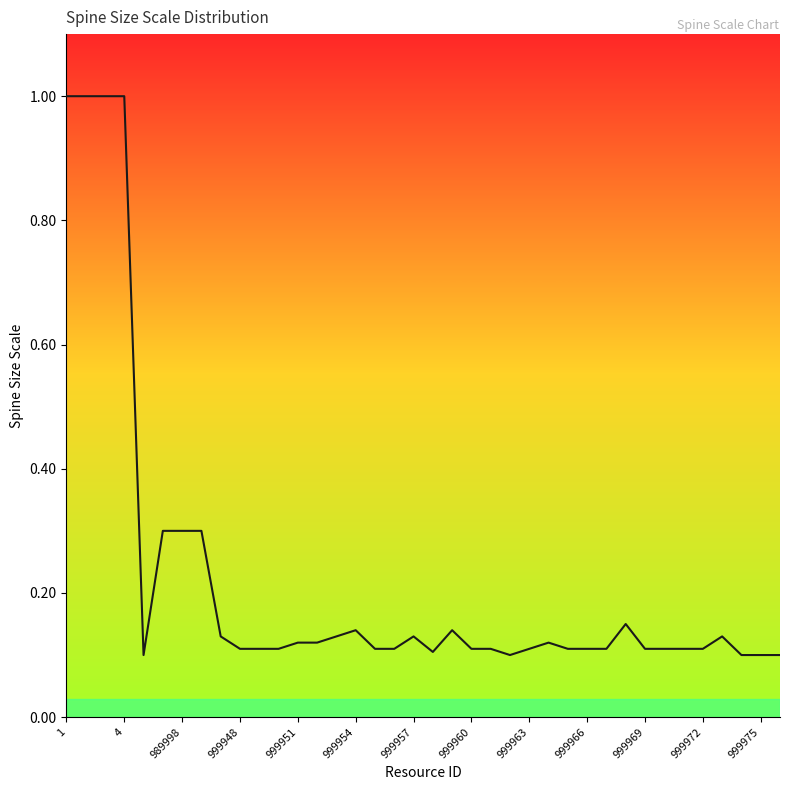

What is the difference between the maximum and minimum values?

0.9